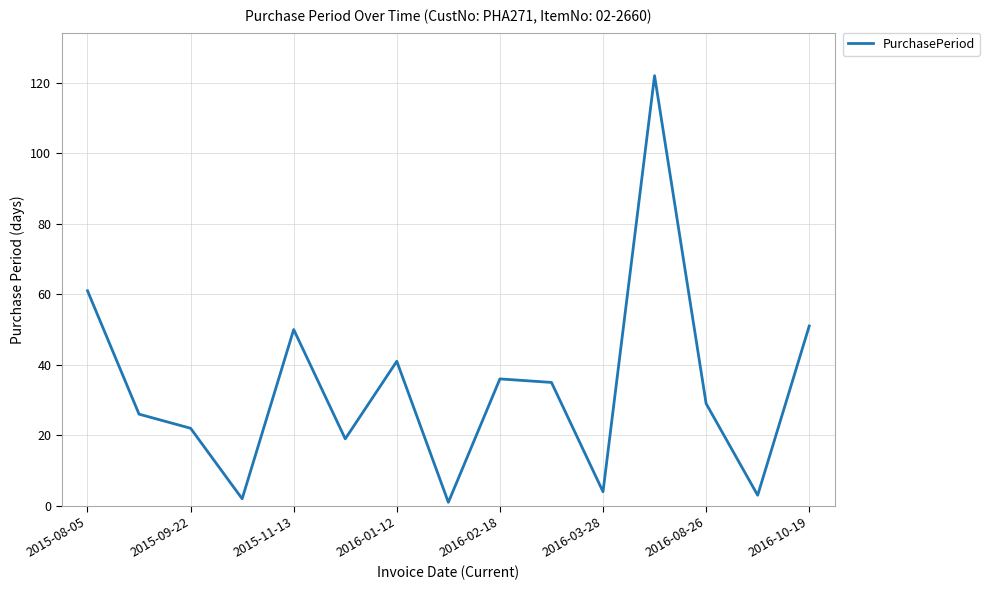

True or false: there are more than 1 points higher than both neighbors.

True